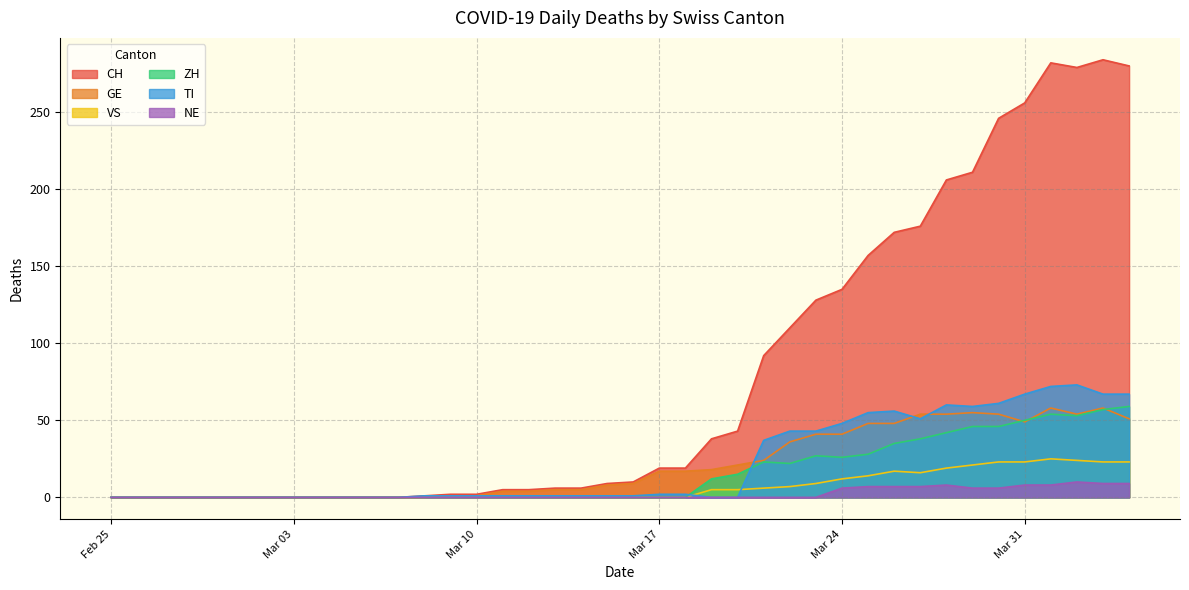

What are all the series names shown in the legend?

CH, GE, VS, ZH, TI, NE